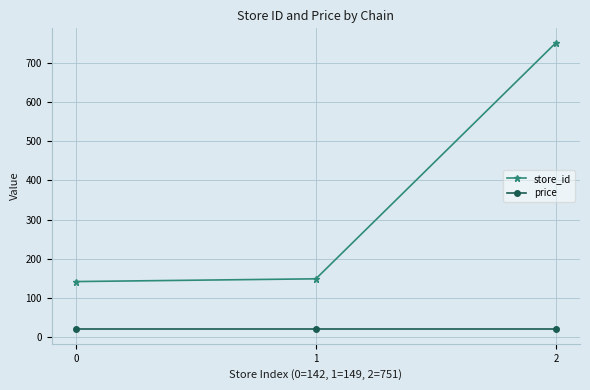

True or false: price has a value of 19.9 at 1.

True